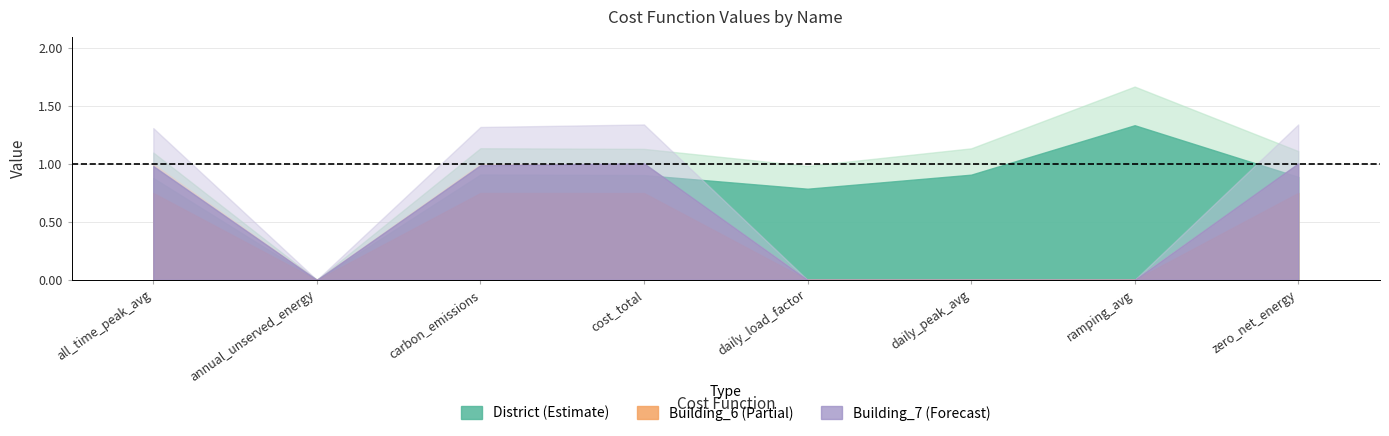

At which category does Building_7 reach its first local peak?

cost_total